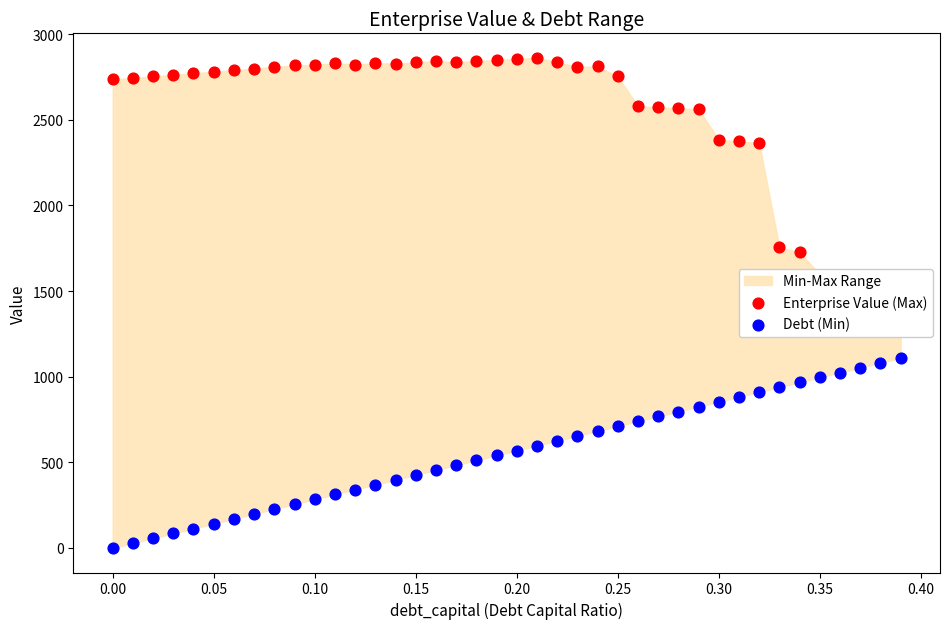

Is the value of Enterprise Value (Max) at 27 greater than the value of Debt (Min) at 27?

Yes